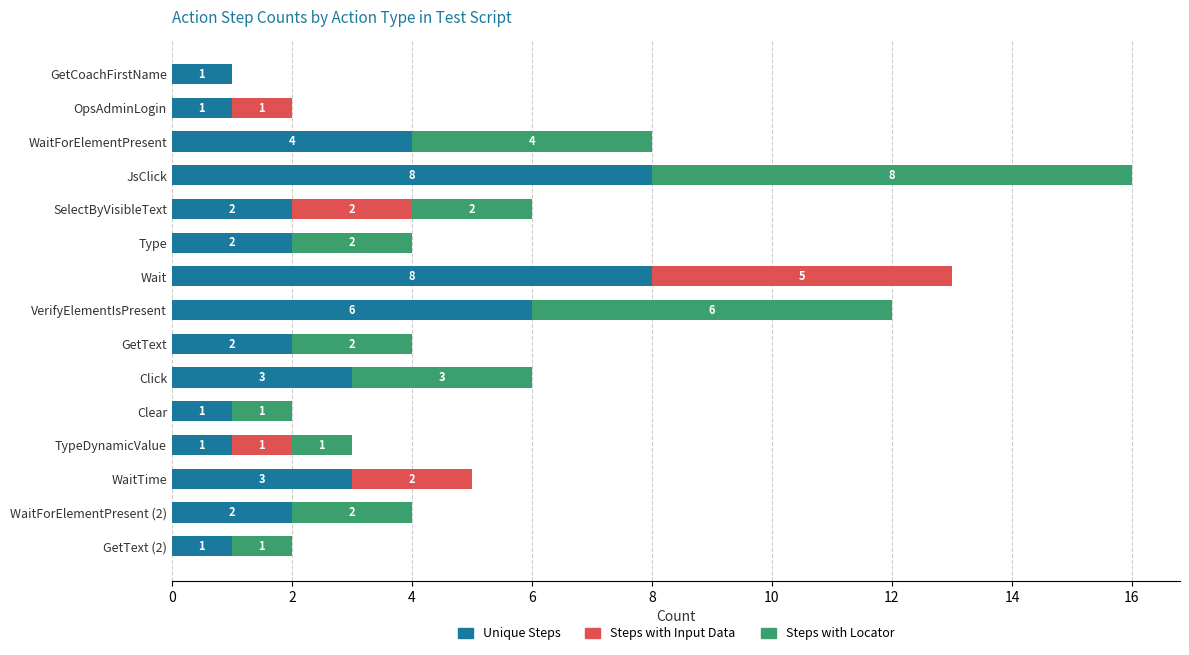

The value of Unique Steps at OpsAdminLogin is 1. True or false?

True